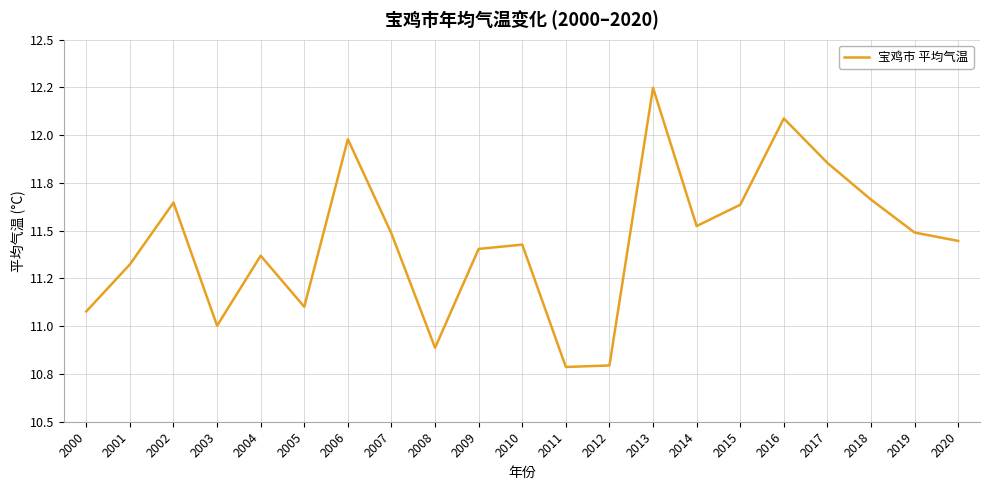

What is the sum of the values at 2015 and 2007?

23.1